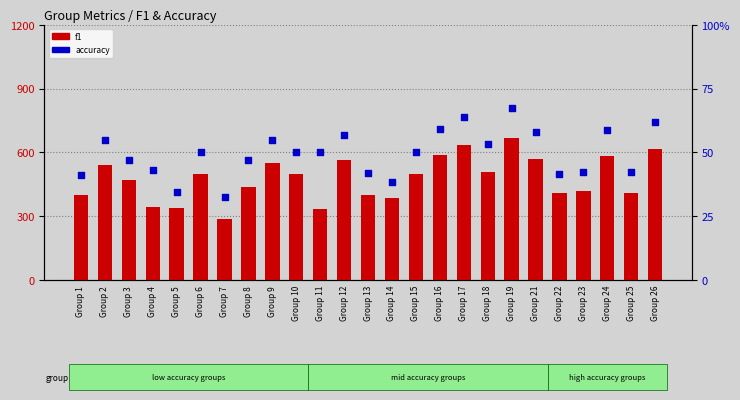

Which series reaches the minimum Y coordinate?

accuracy